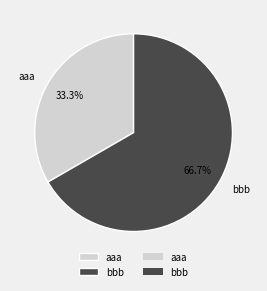

The aaa slice represents 43% of the pie. True or false?

False